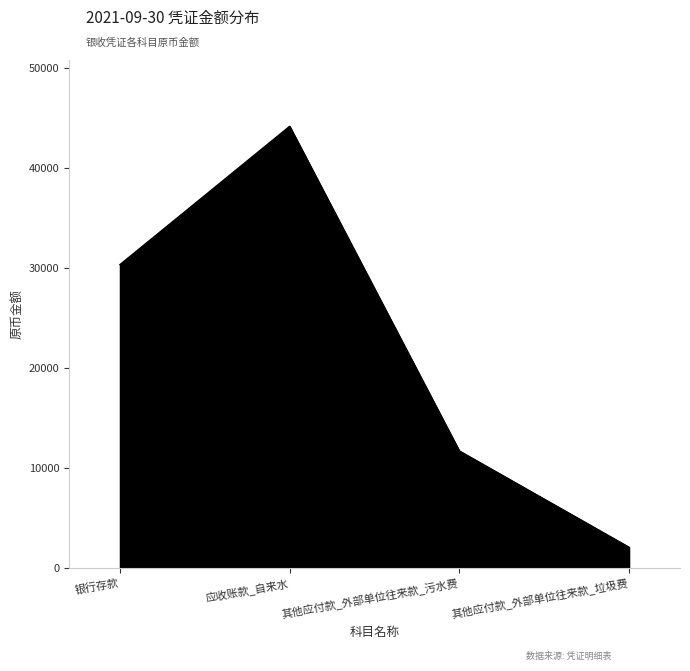

Is it true that the value at 应收账款_自来水 is 44167.7?

True